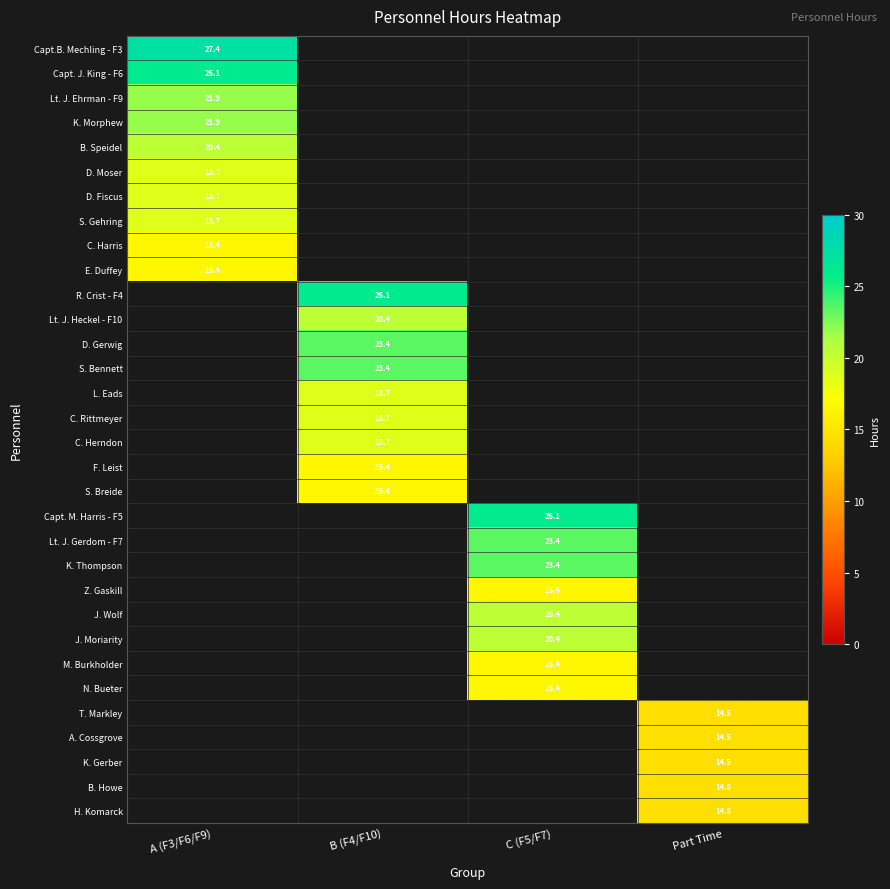

Which category has the highest value across all series?

A (F3/F6/F9)